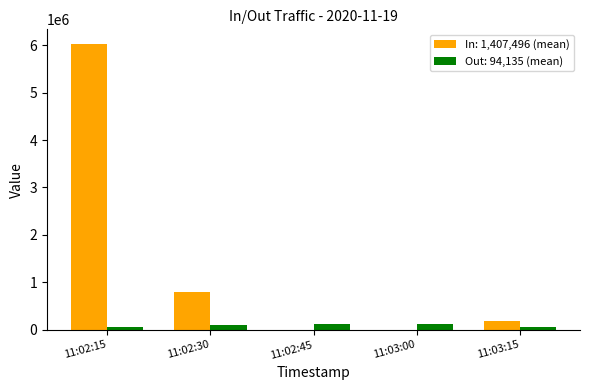

How many groups of bars are there?

5